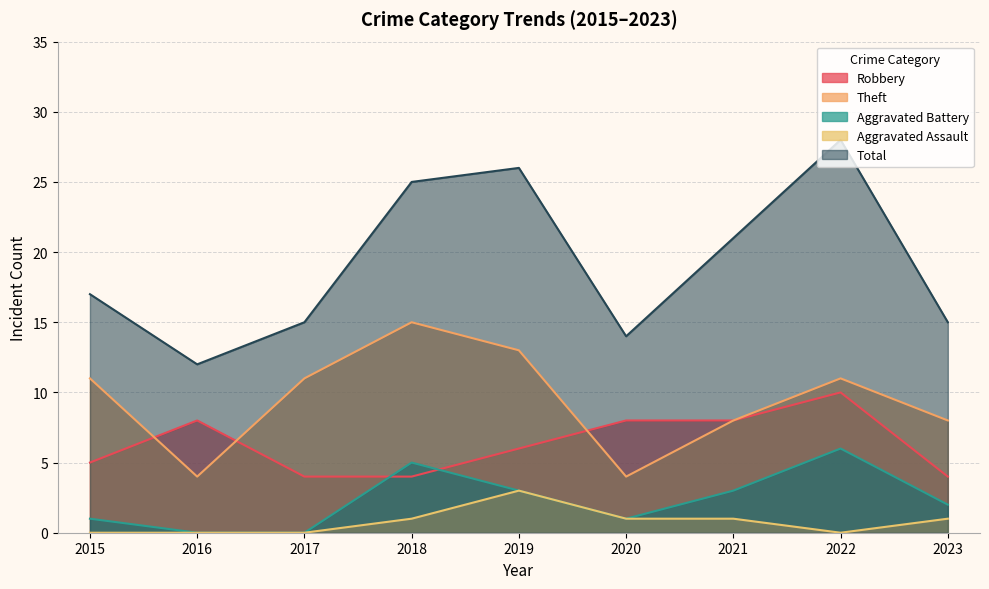

In Theft, how many points are higher than both neighbors (excluding endpoints)?

2